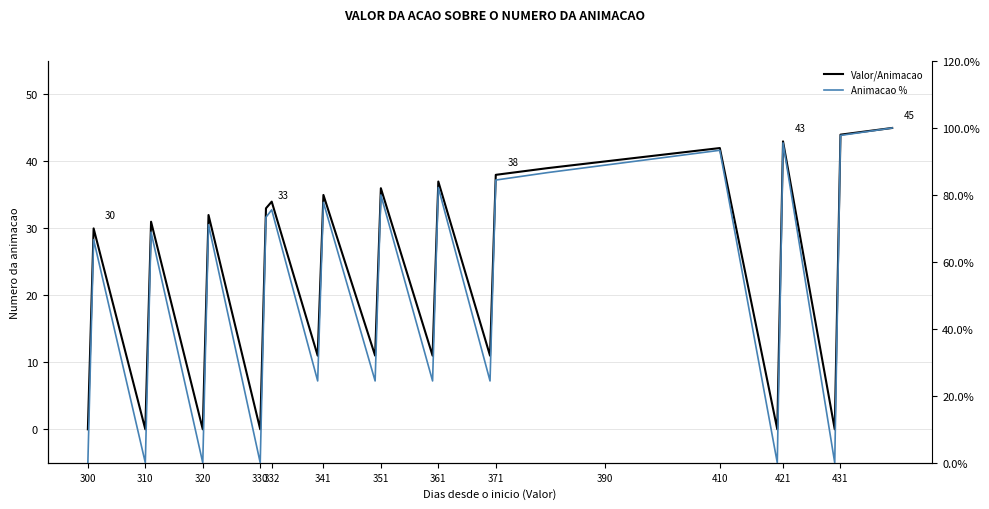

What is the difference between the maximum and minimum values in the Animacao % series?

100.0